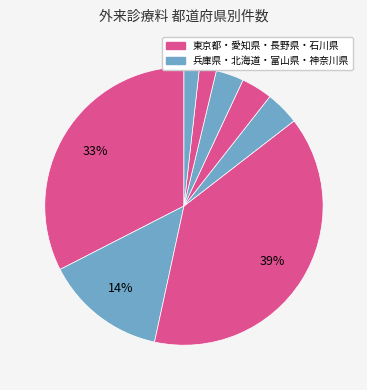

Rank the categories by value from lowest to highest.

神奈川県, 石川県, 富山県, 長野県, 北海道, 兵庫県, 東京都, 愛知県